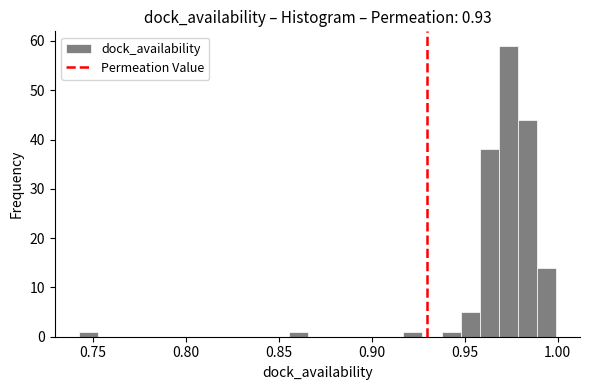

Around what value on the x-axis is the tallest bar? Give the approximate position of its centre, as read against the axis.

0.975